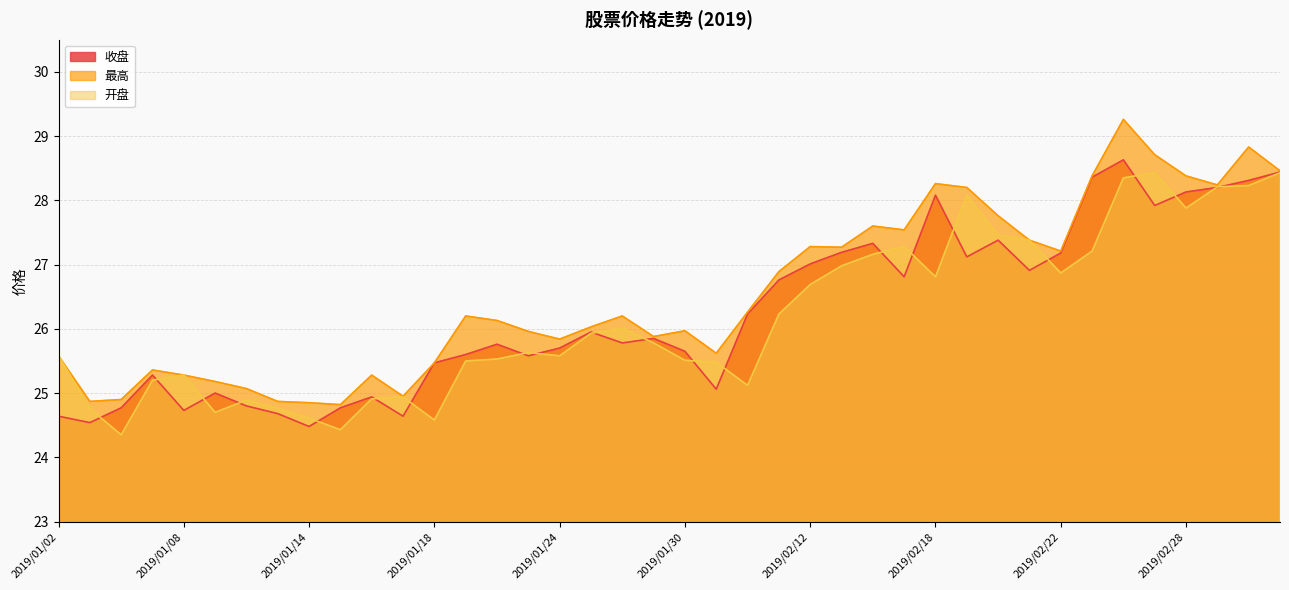

Count the number of categories in the chart.

40